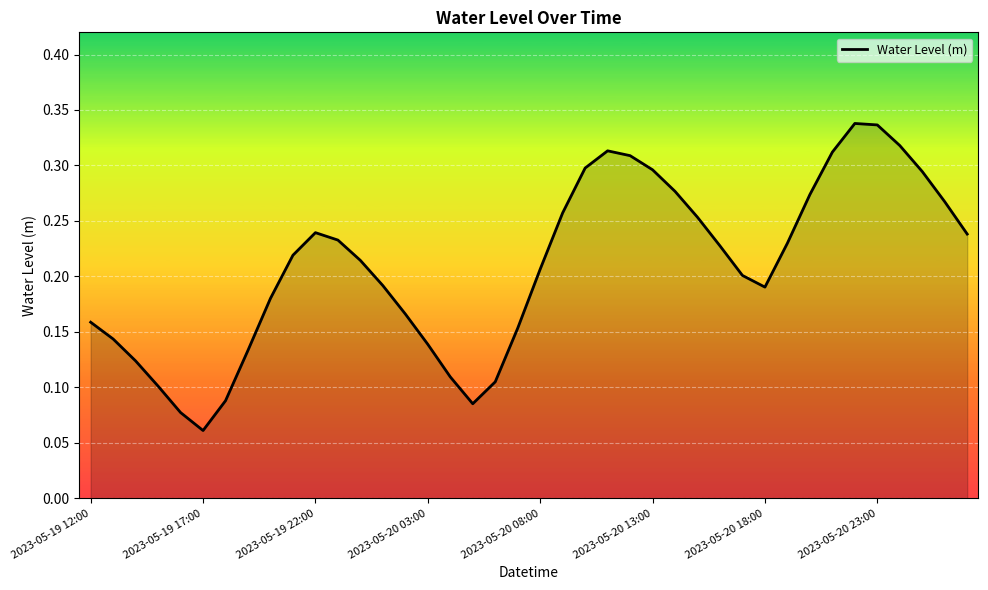

How many lines are shown in the chart?

1